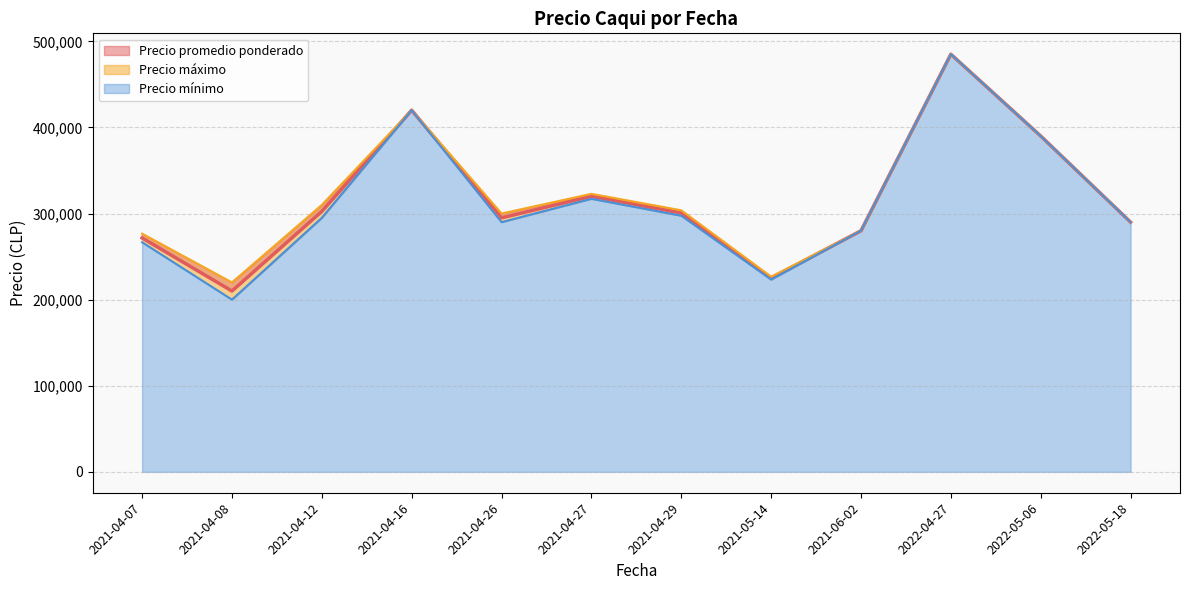

What are all the series names shown in the legend?

Precio promedio ponderado, Precio máximo, Precio mínimo